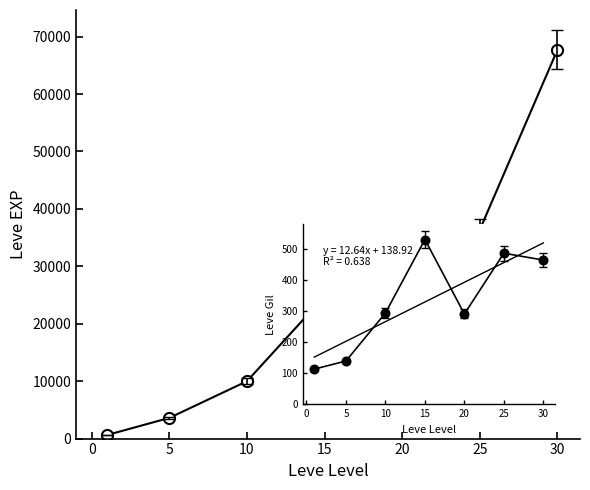

What is the difference between the maximum and second lowest values?

64130